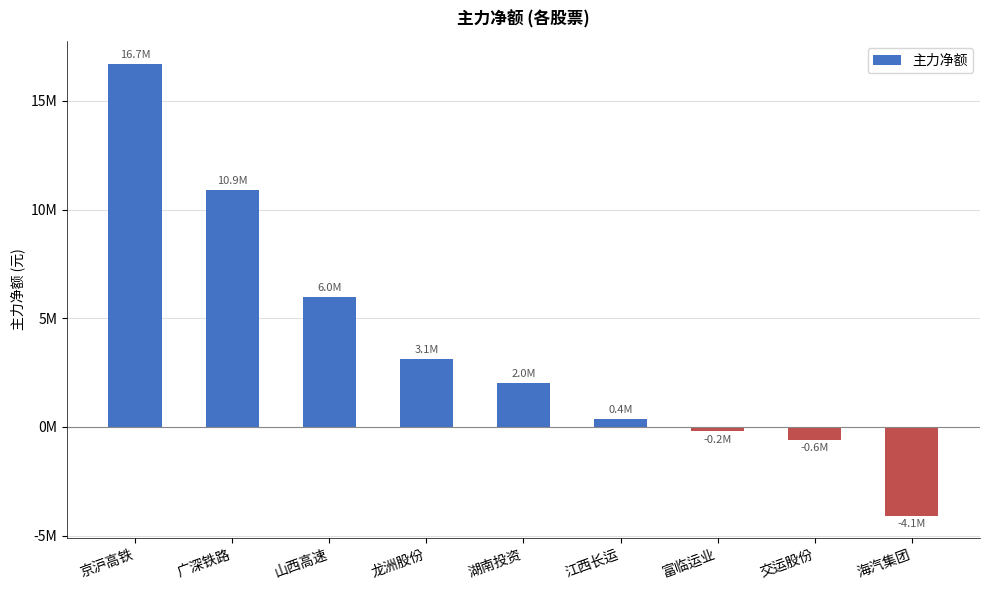

Which has a higher value, 广深铁路 or 京沪高铁?

京沪高铁